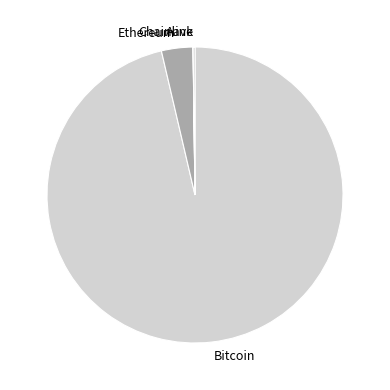

What is the largest slice in the pie chart?

Bitcoin